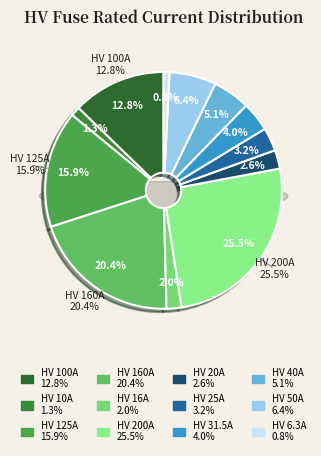

What percentage is the HV 31.5A slice, to the nearest percent?

4%